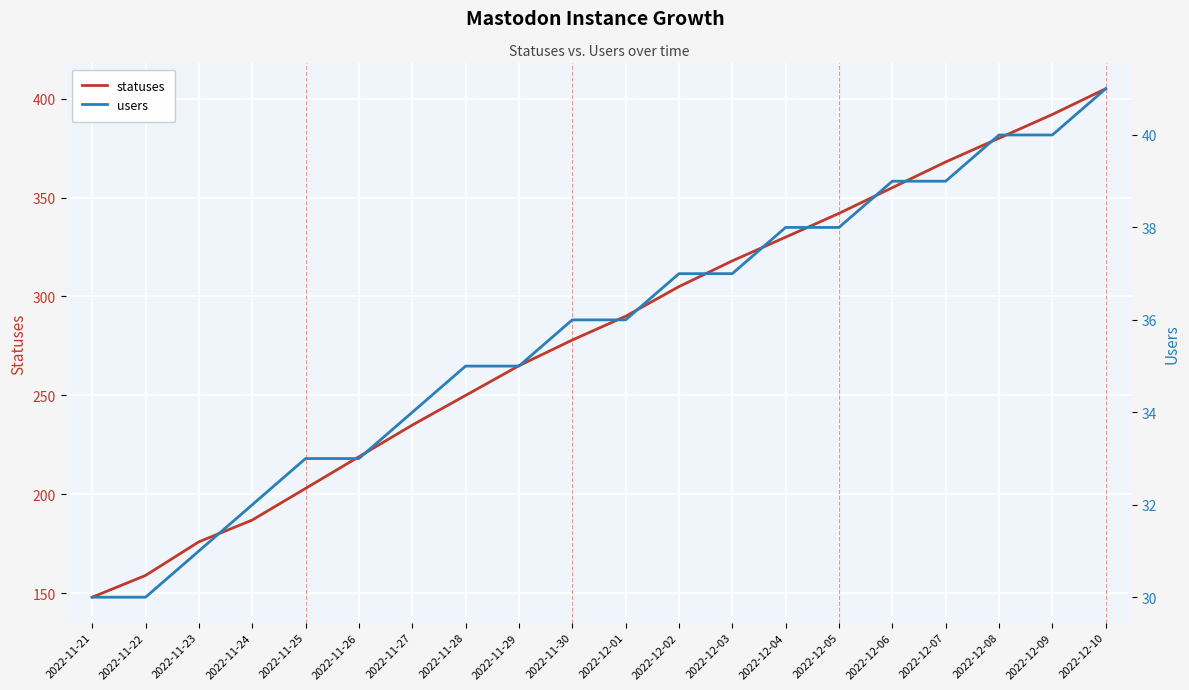

Is the value of statuses at 2022-11-26 greater than the value of users at 2022-11-21?

Yes